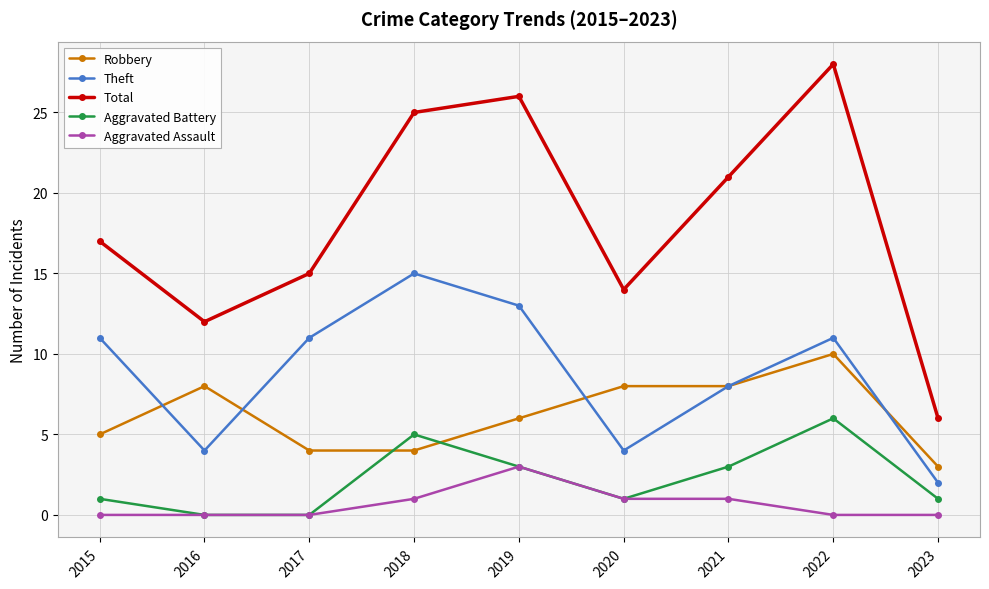

True or false: Robbery and Total cross at least once.

False